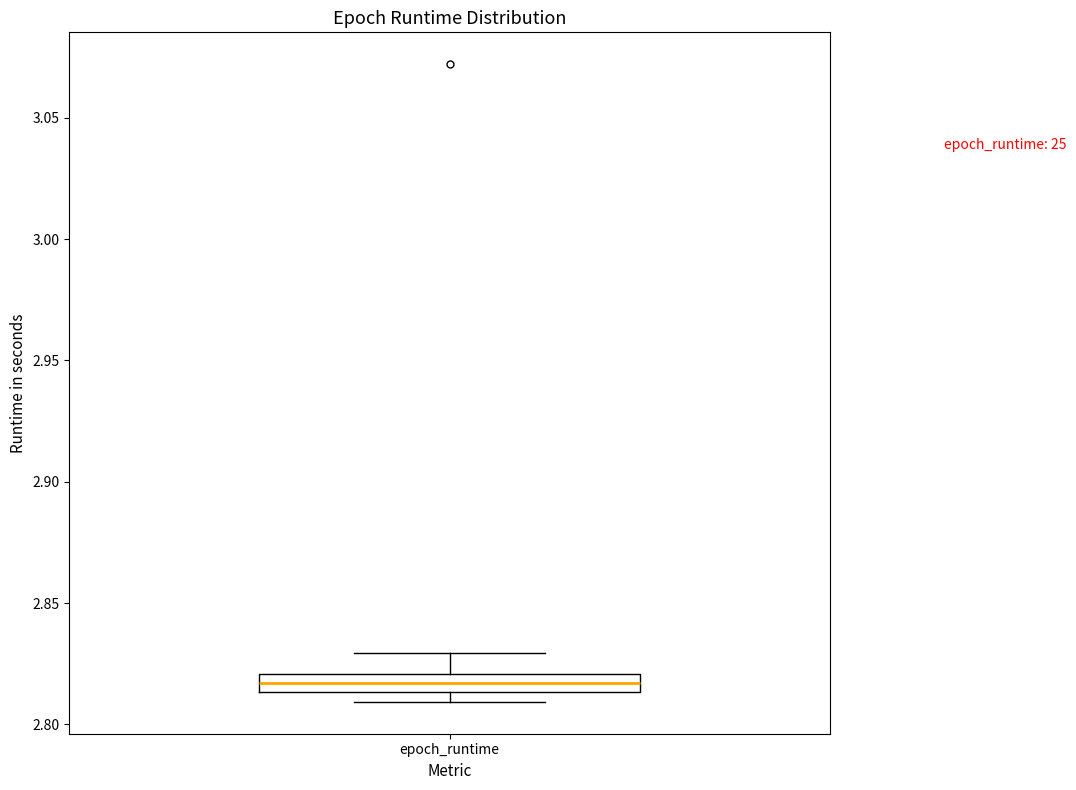

Where is the upper edge of the box for epoch_runtime on the y-axis? The values are not printed on the chart, so give them approximately, as read against the axis.

2.820